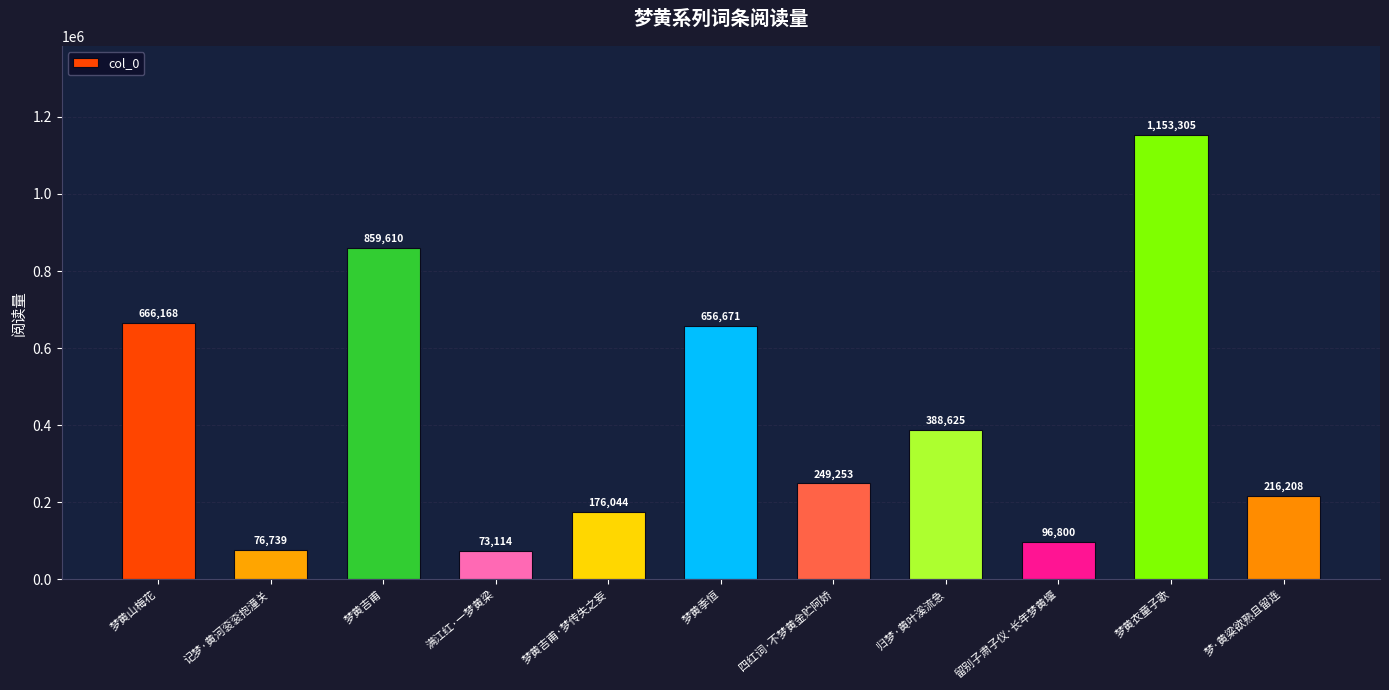

Count the number of categories in the chart.

11